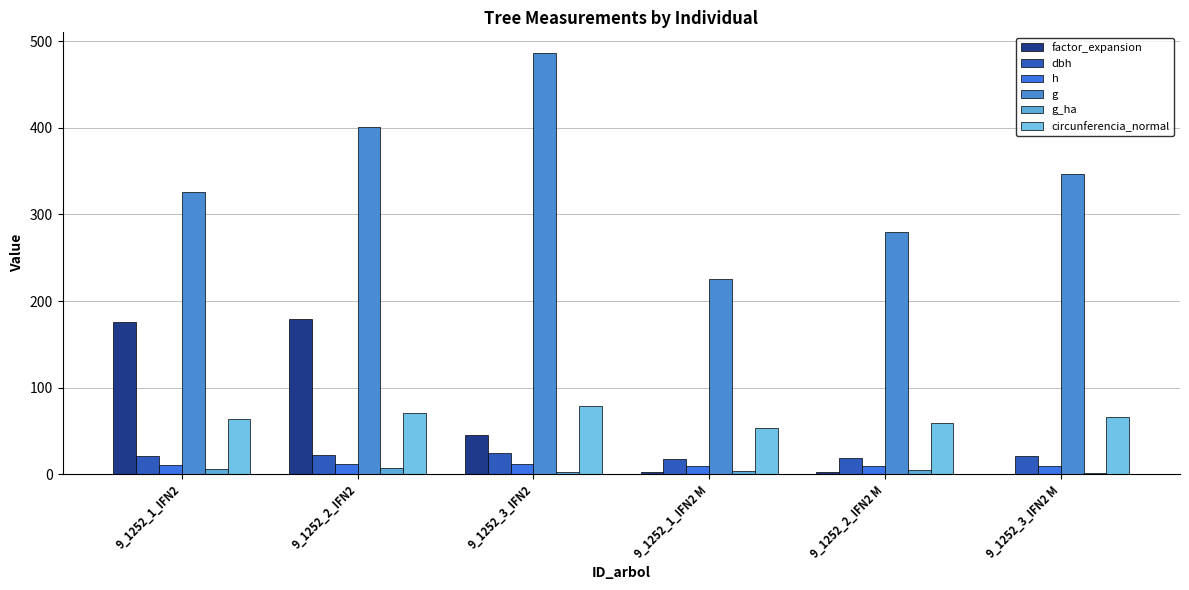

True or false: factor_expansion has a value of 297.3 at 9_1252_2_IFN2.

False